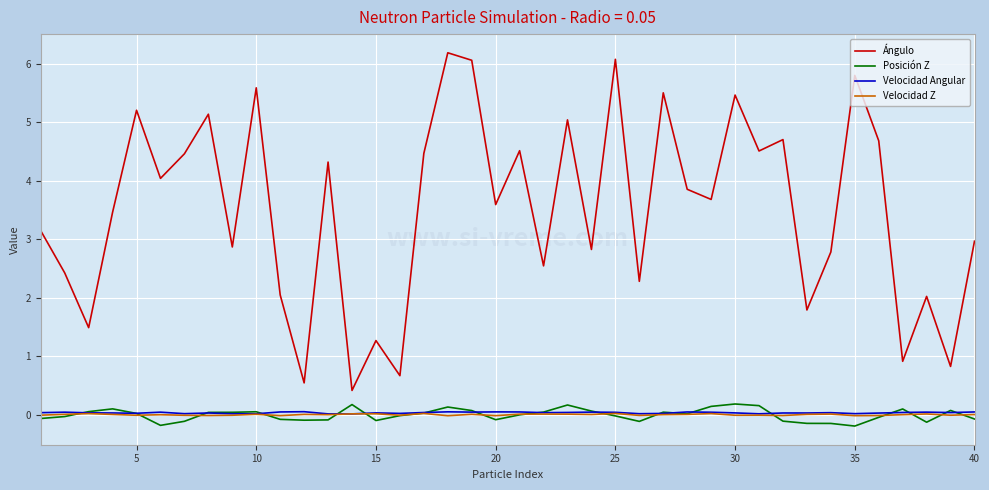

True or false: Posición Z and Velocidad Angular cross at least once.

True